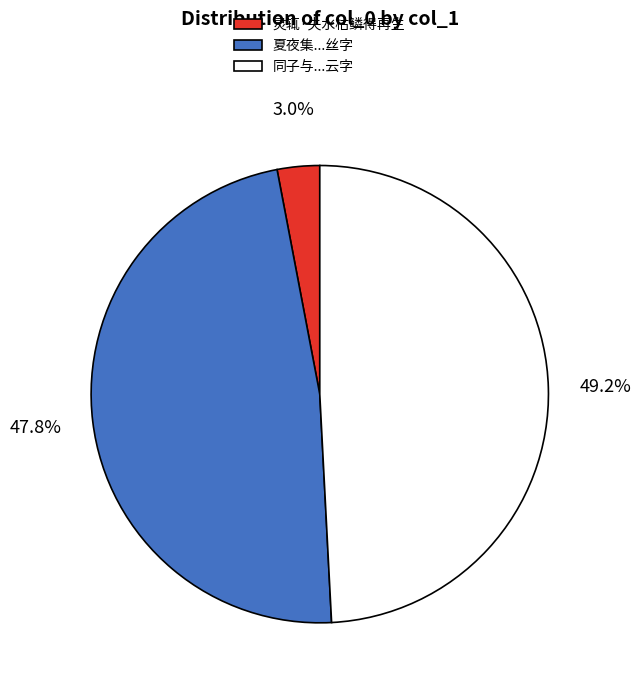

What is the total percentage of 同子与...云字 and 灵辄·失水枯鳞得再生?

52.2%